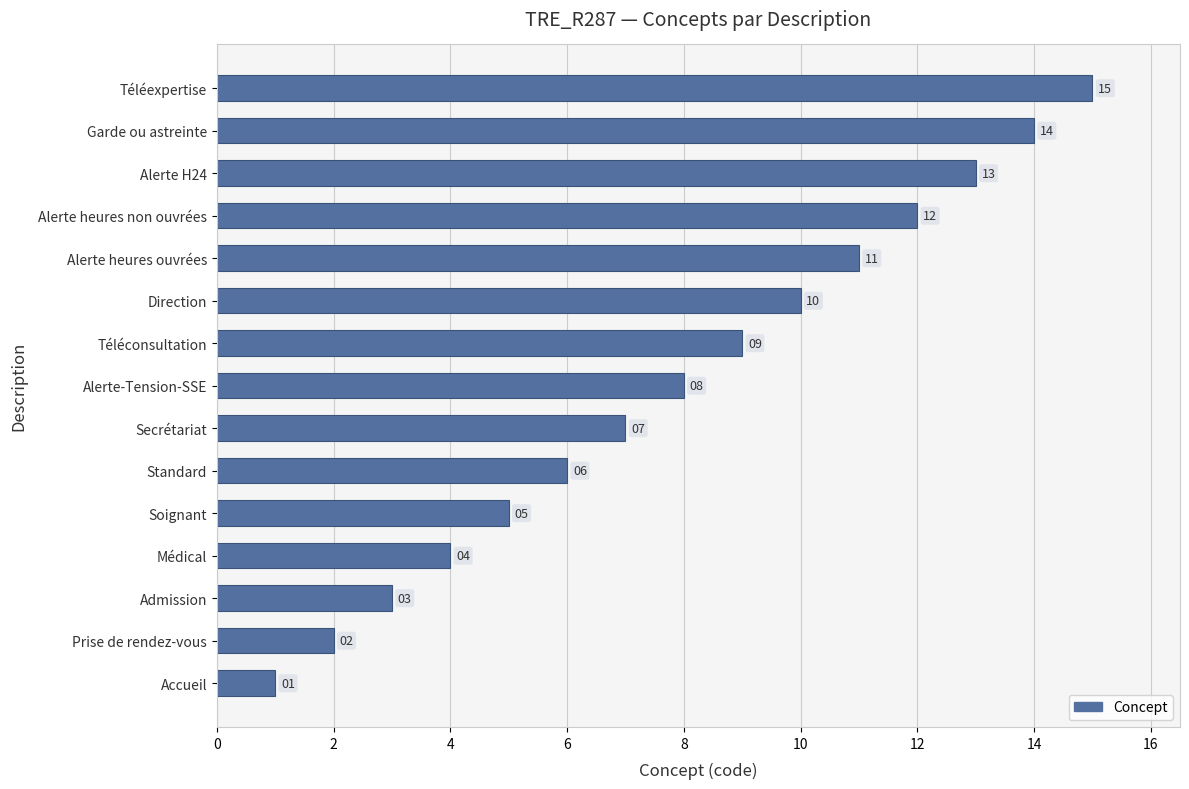

What is the difference between the maximum and second lowest values?

13